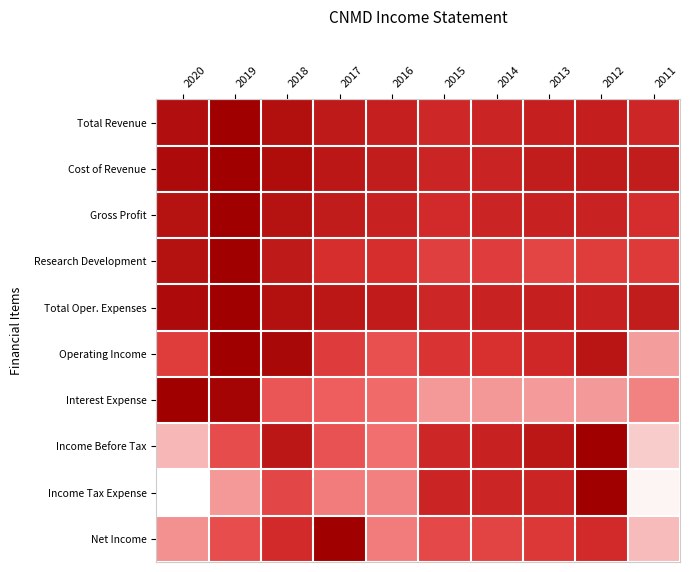

Reading left to right, what are all the values shown in this chart?

Total Revenue: 2020=0.9	2019=1.0	2018=0.9	2017=0.8	2016=0.8	2015=0.8	2014=0.8	2013=0.8	2012=0.8	2011=0.8
Cost of Revenue: 2020=0.9	2019=1.0	2018=0.9	2017=0.9	2016=0.8	2015=0.8	2014=0.8	2013=0.8	2012=0.8	2011=0.8
Gross Profit: 2020=0.9	2019=1.0	2018=0.9	2017=0.8	2016=0.8	2015=0.7	2014=0.8	2013=0.8	2012=0.8	2011=0.7
Research Development: 2020=0.9	2019=1.0	2018=0.8	2017=0.7	2016=0.7	2015=0.6	2014=0.6	2013=0.6	2012=0.6	2011=0.6
Total Oper. Expenses: 2020=0.9	2019=1.0	2018=0.9	2017=0.9	2016=0.8	2015=0.8	2014=0.8	2013=0.8	2012=0.8	2011=0.8
Operating Income: 2020=0.6	2019=1.0	2018=0.9	2017=0.6	2016=0.5	2015=0.7	2014=0.7	2013=0.7	2012=0.9	2011=0.1
Interest Expense: 2020=1.0	2019=1.0	2018=0.5	2017=0.4	2016=0.3	2015=0.1	2014=0.1	2013=0.1	2012=0.1	2011=0.2
Income Before Tax: 2020=0.0	2019=0.5	2018=0.9	2017=0.5	2016=0.3	2015=0.8	2014=0.8	2013=0.9	2012=1.0	2011=-0.0
Income Tax Expense: 2020=-0.4	2019=0.1	2018=0.6	2017=0.3	2016=0.2	2015=0.8	2014=0.8	2013=0.8	2012=1.0	2011=-0.2
Net Income: 2020=0.2	2019=0.5	2018=0.7	2017=1.0	2016=0.3	2015=0.5	2014=0.6	2013=0.6	2012=0.7	2011=0.0